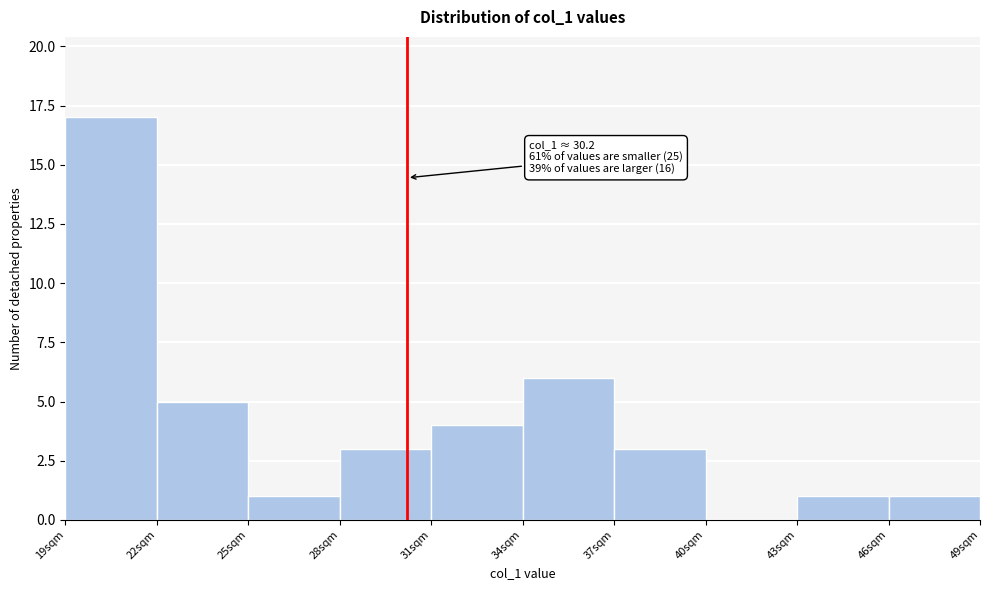

Over which range of the x-axis is the bar tallest?

19 to 22